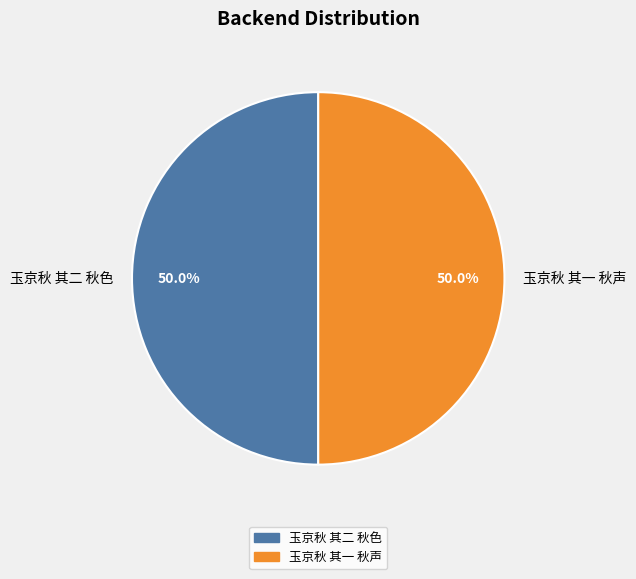

Is the sum of 玉京秋 其一 秋声 and 玉京秋 其二 秋色 greater than half?

Yes